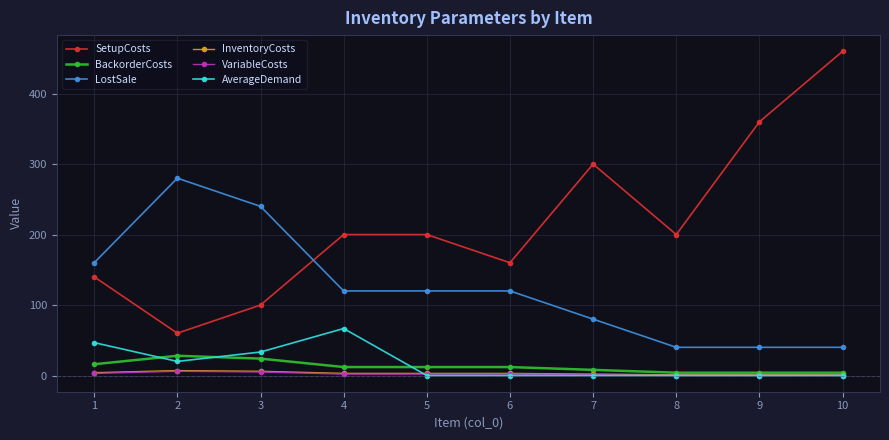

Is this an area chart (filled region under the line)?

No